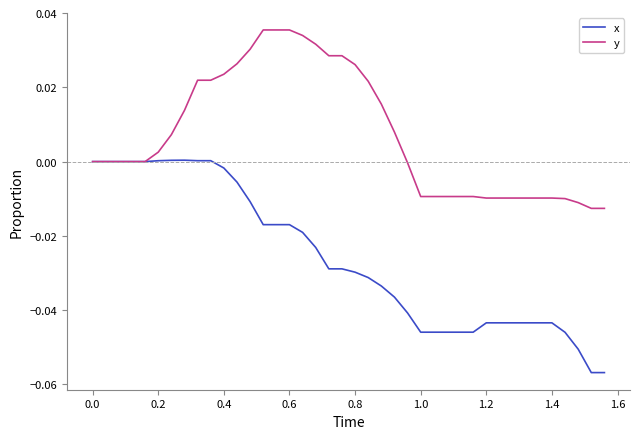

Which series has the largest total across all categories?

y